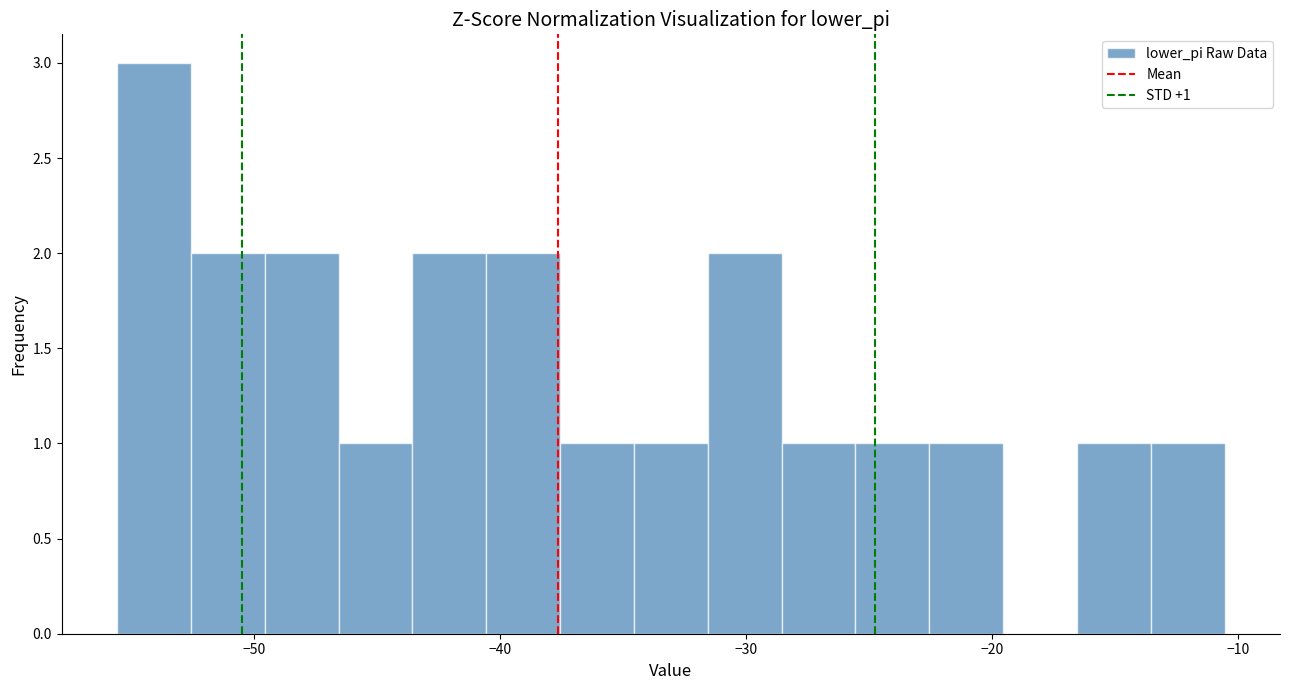

Around what value on the x-axis is the tallest bar? Give the approximate position of its centre, as read against the axis.

-54